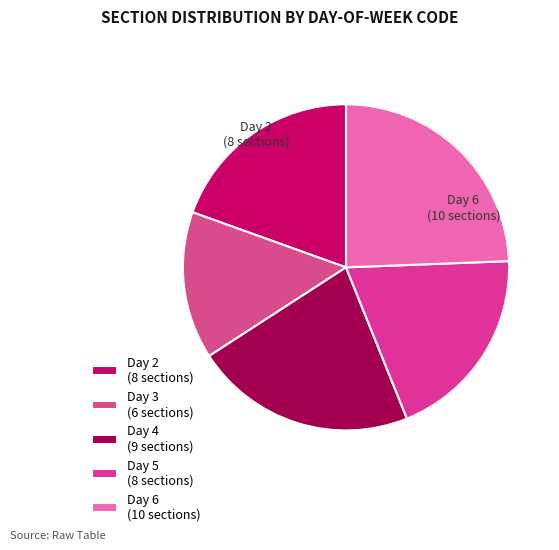

How many segments does this pie chart have?

5